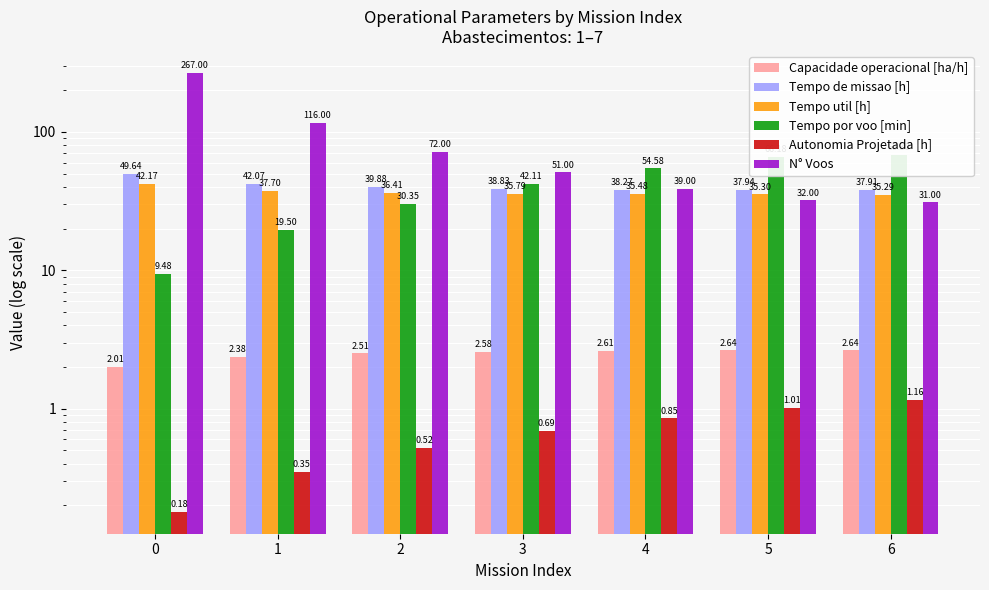

Between 6 and 0, which is larger?

6